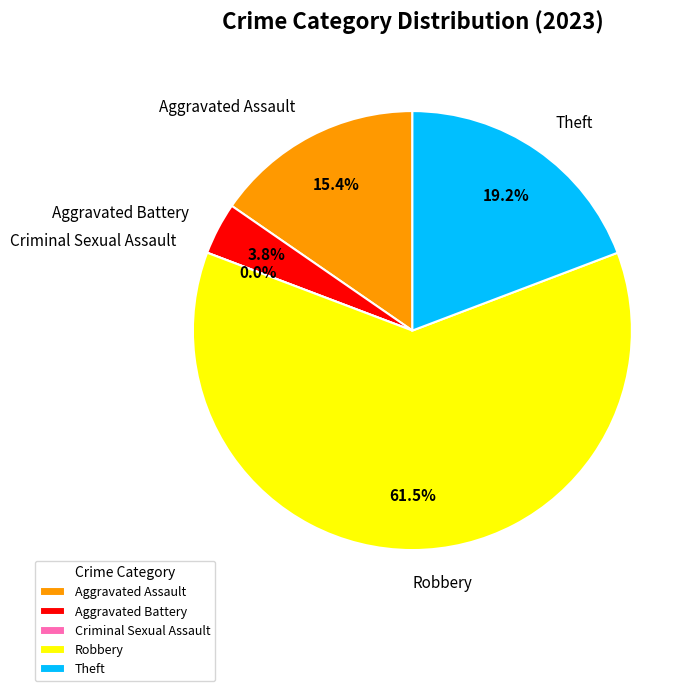

Is it true that Criminal Sexual Assault is 0% of the pie?

True